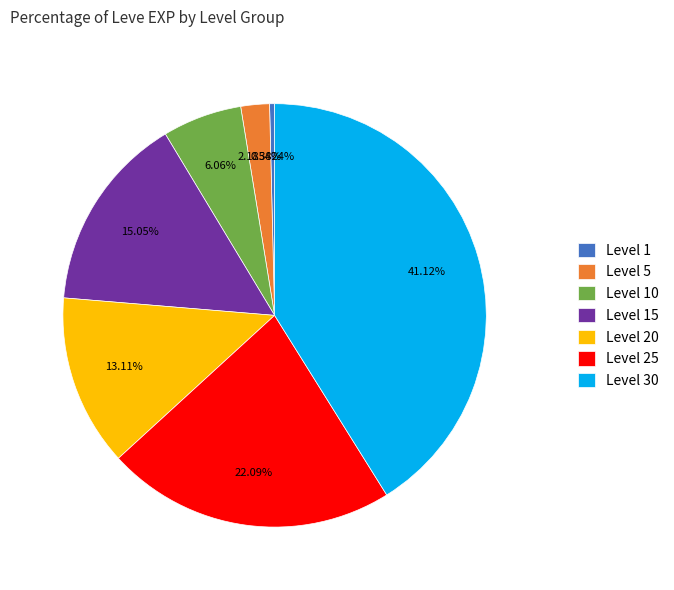

Count the number of slices in the pie.

7